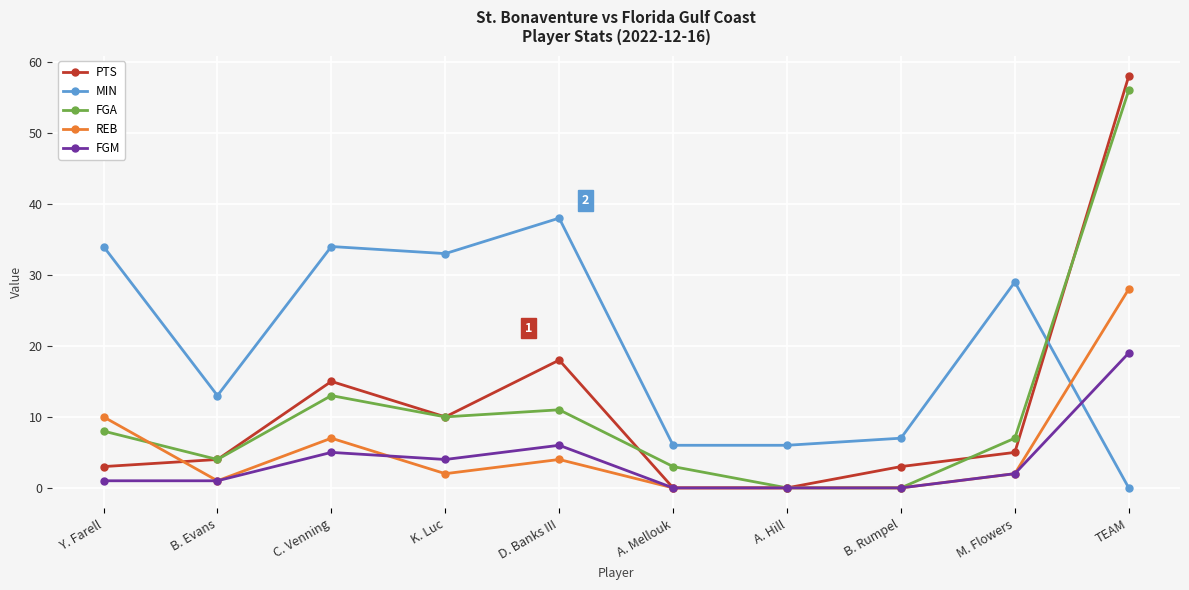

How many data points in MIN are less than 29?

5